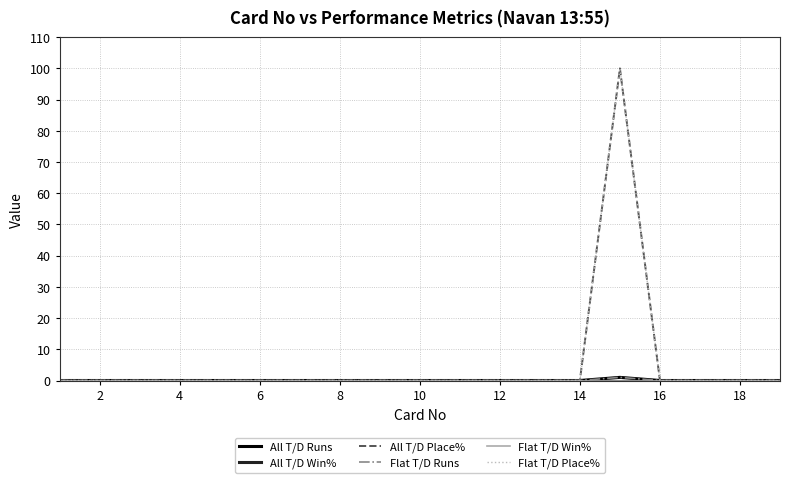

Which series has the largest total across all categories?

All T/D Place%